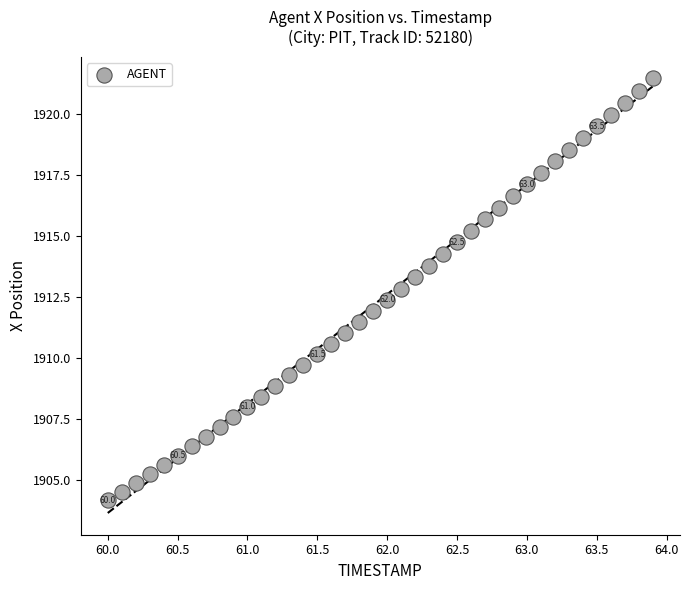

What is the range of Y values (max minus min)?

17.3